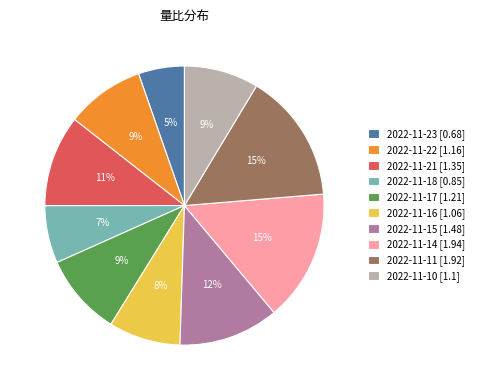

The 2022-11-23 slice represents 5% of the pie. True or false?

True